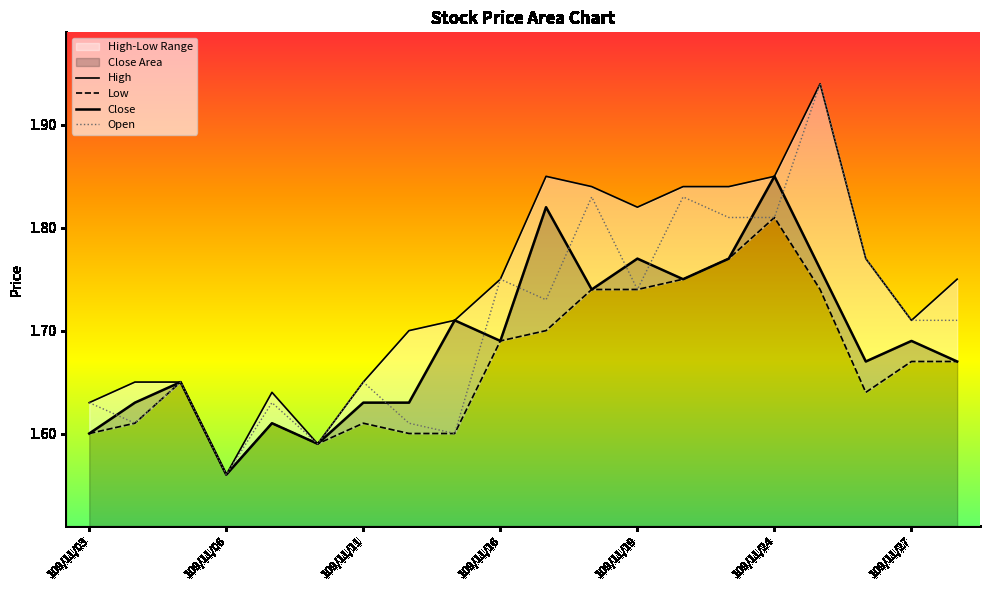

In High, how many points are lower than both neighbors (excluding endpoints)?

4